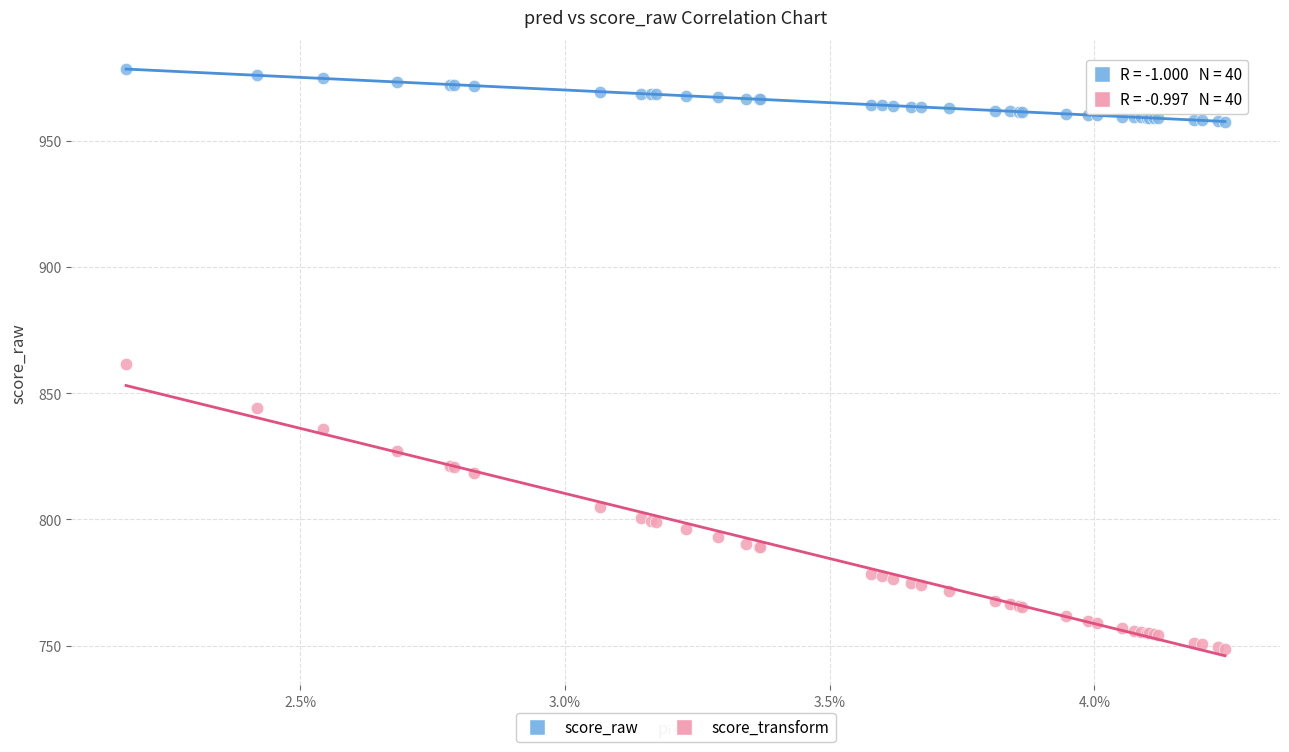

Which series contains the lowest Y value?

score_transform